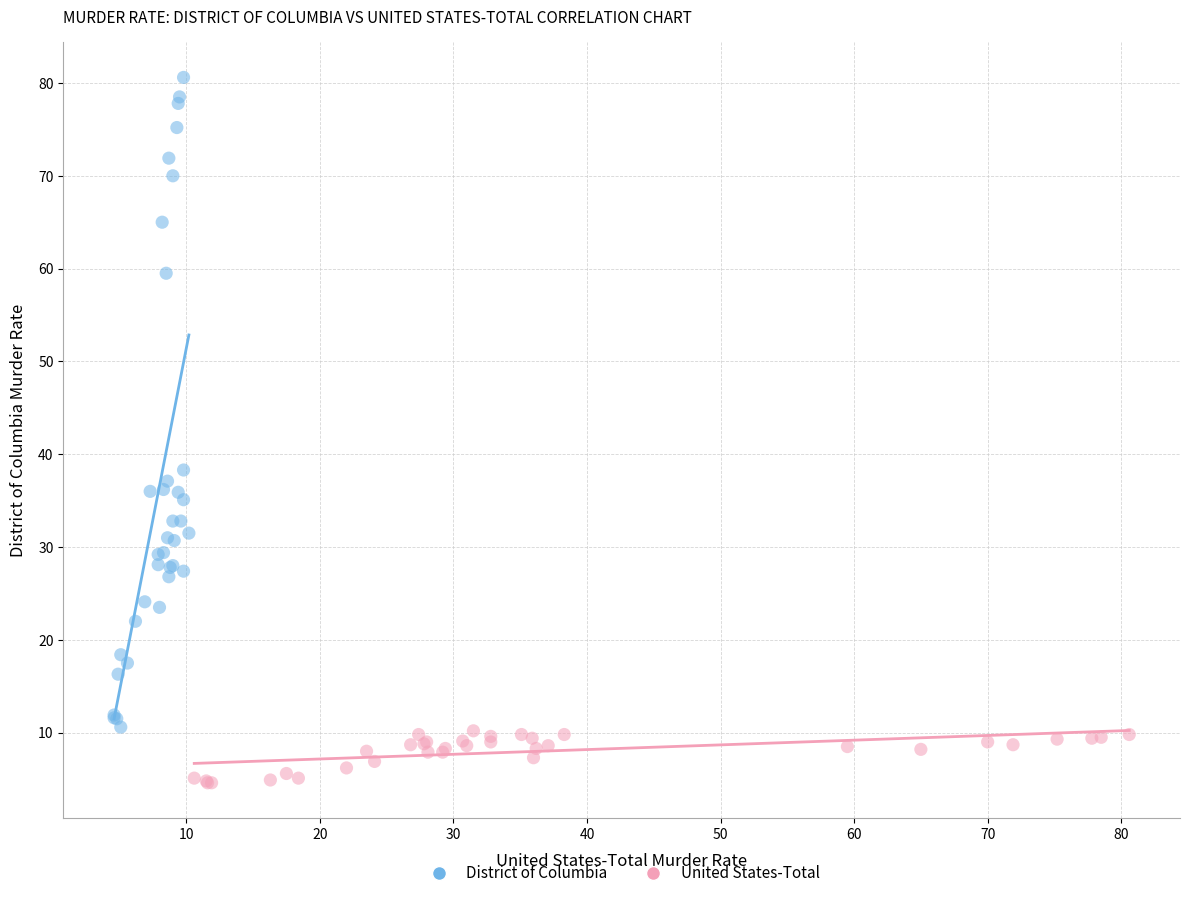

Which series contains the highest Y value?

District of Columbia